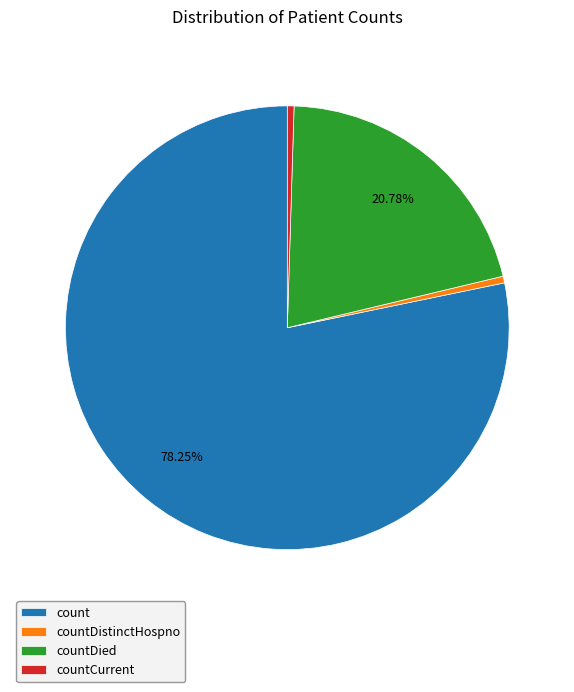

Do countDied and count together represent more than half of the pie?

Yes